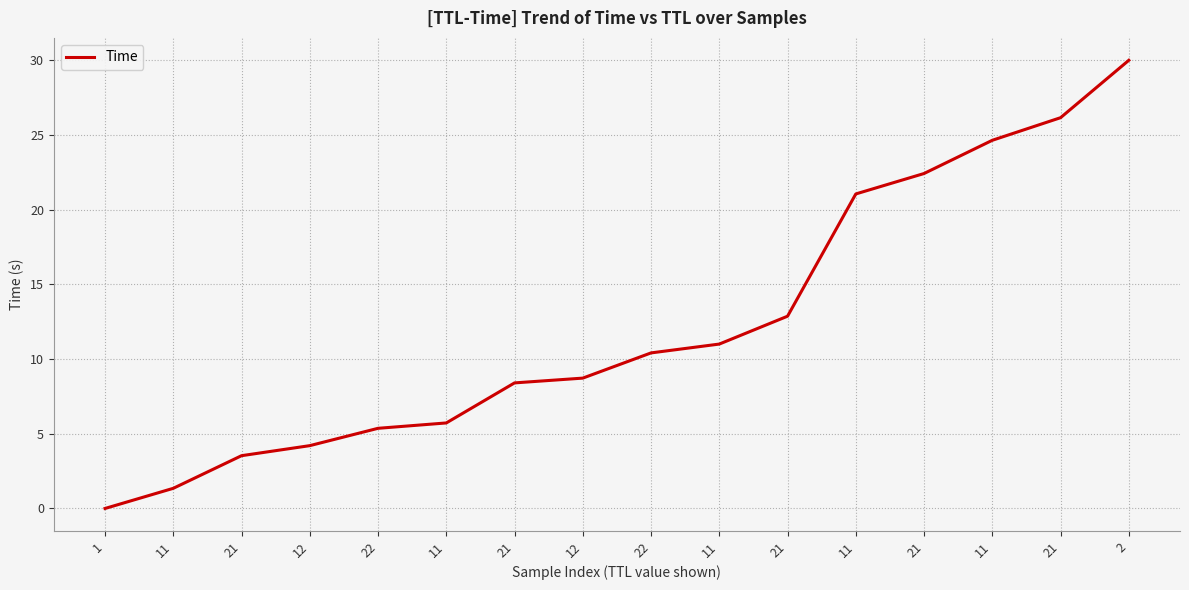

Where is the data nearest to the value 15?

21